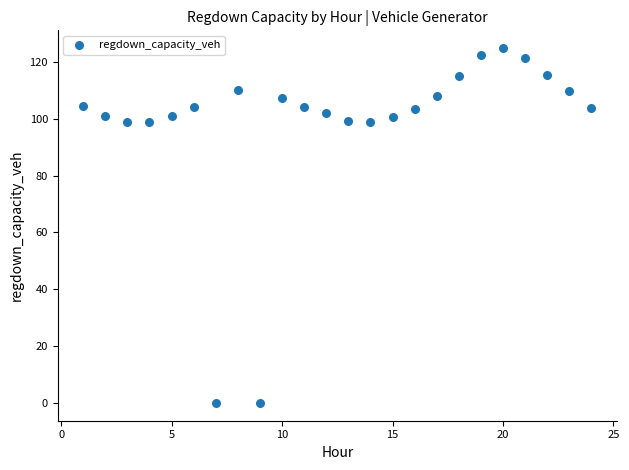

What is the range of Y values (max minus min)?

124.9